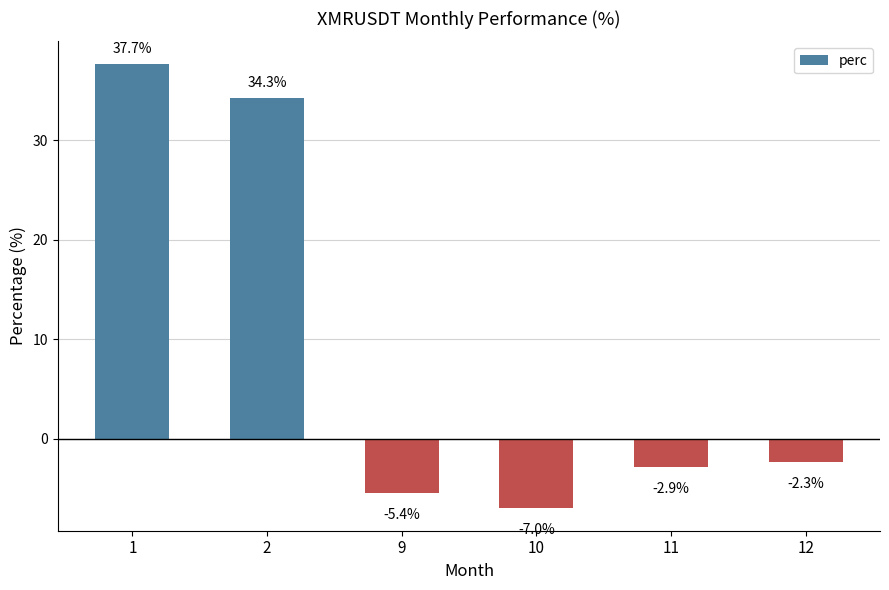

What is the sum of all values?

54.4